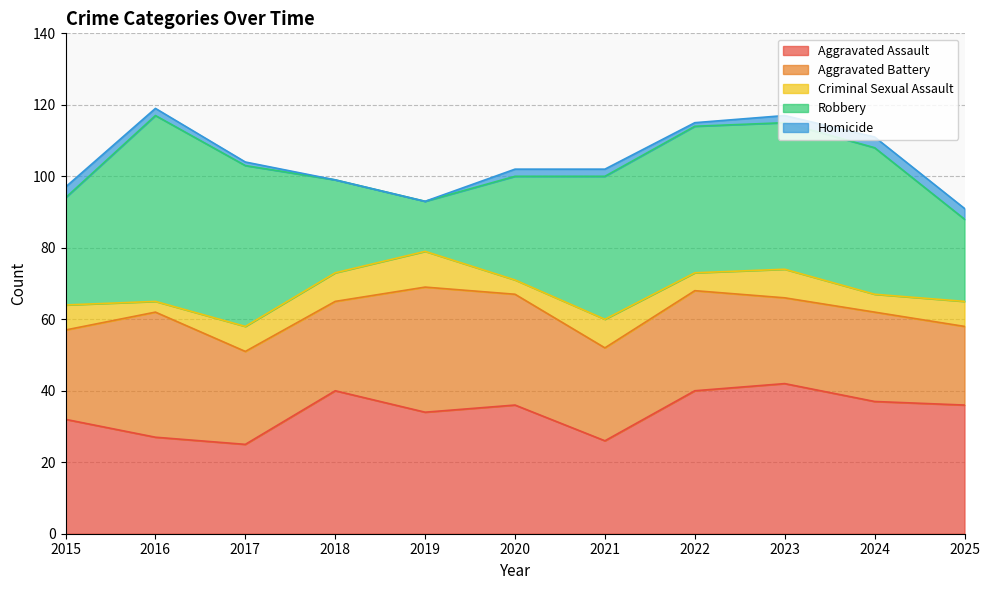

Is it true that Homicide equals 1 at 2022?

True